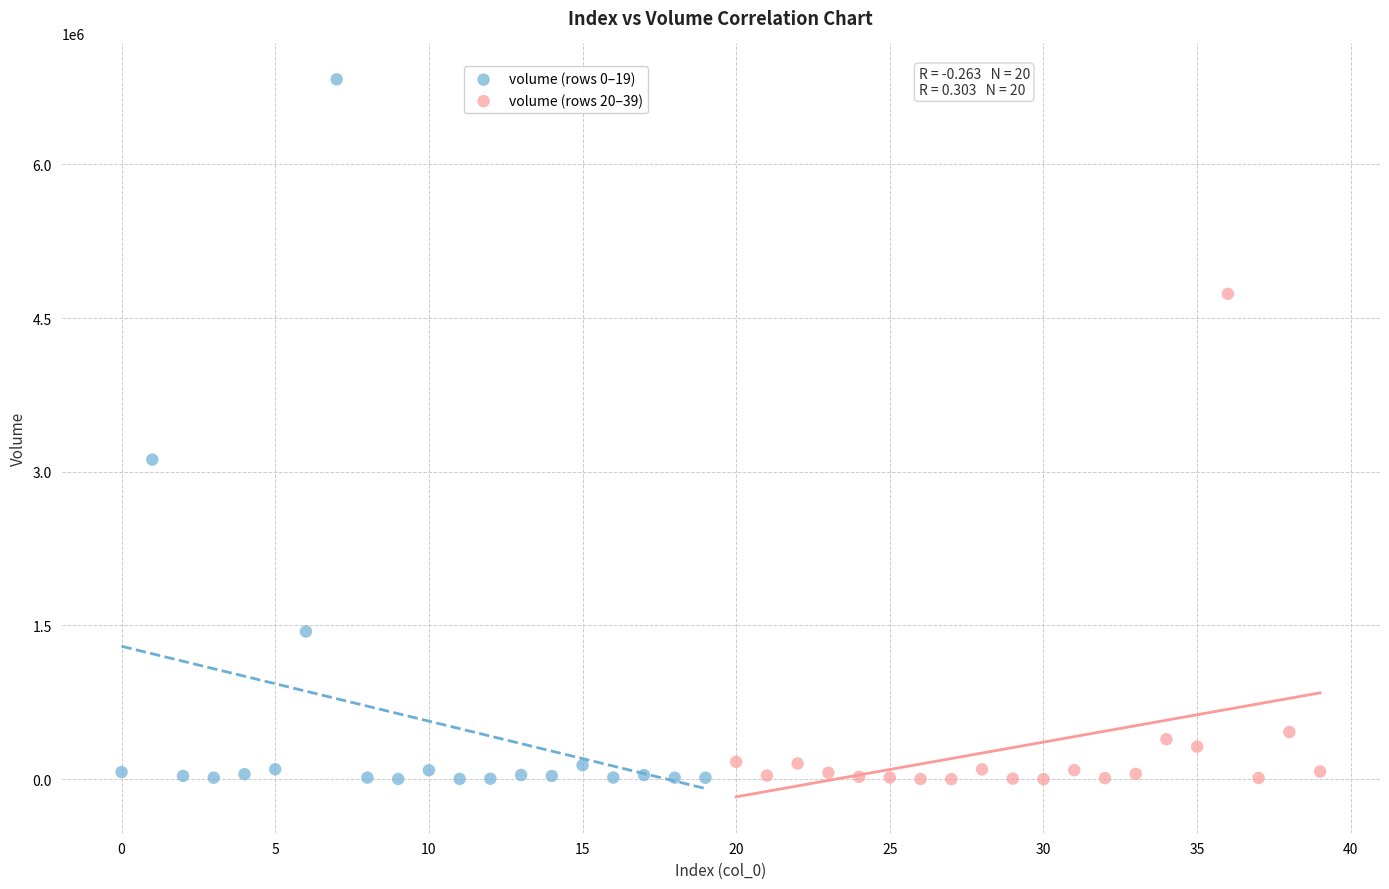

Which series contains the highest Y value?

volume (rows 0–19)